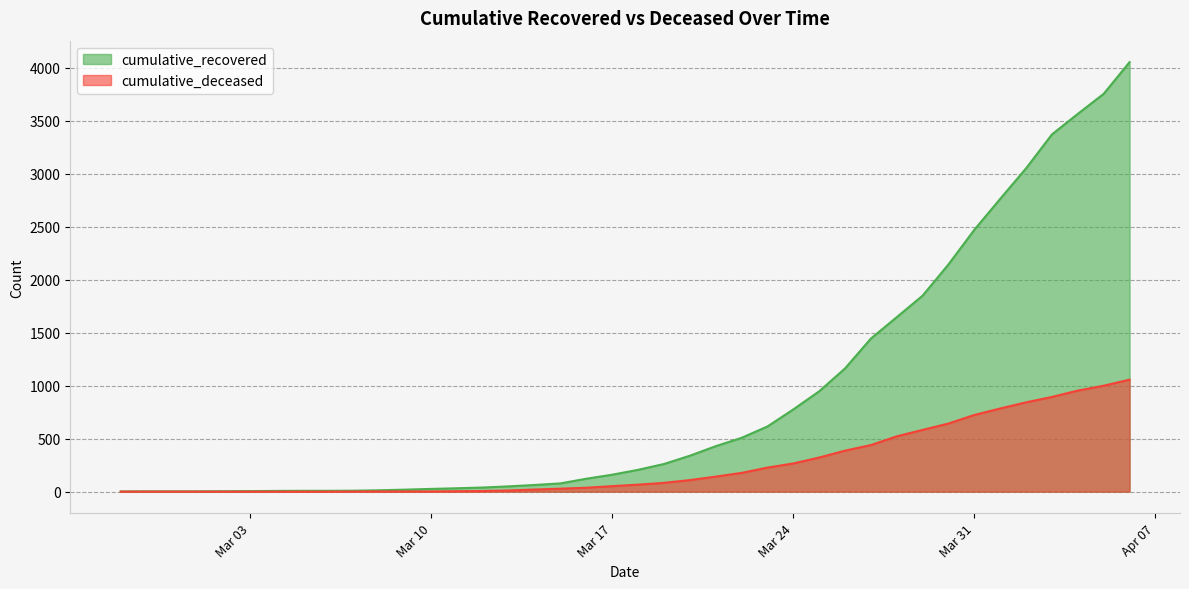

Reading right to left, list all the values displayed in this chart.

cumulative_recovered: 4054	3755	3566	3372	3052	2764	2472	2145	1850	1647	1445	1163	947	776	615	508	429	339	261	206	160	122	78	63	50	39	32	26	19	13	9	8	8	7	5	4	3	3	3	2
cumulative_deceased: 1057	1000	954	894	843	785	724	643	583	522	440	387	322	266	227	177	142	109	83	66	52	37	28	20	11	6	4	2	2	2	1	0	0	0	0	0	0	0	0	0